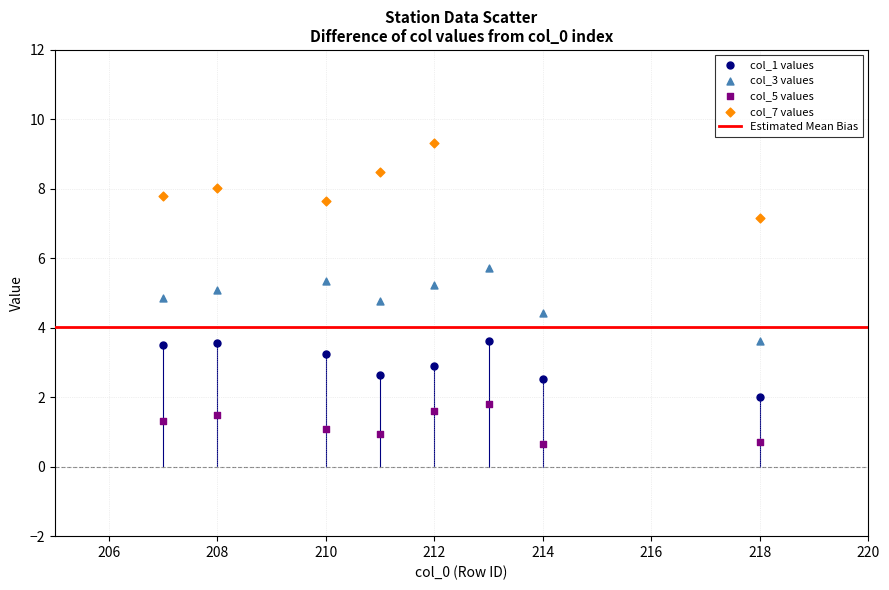

Which series contains the highest Y value?

col_7 values